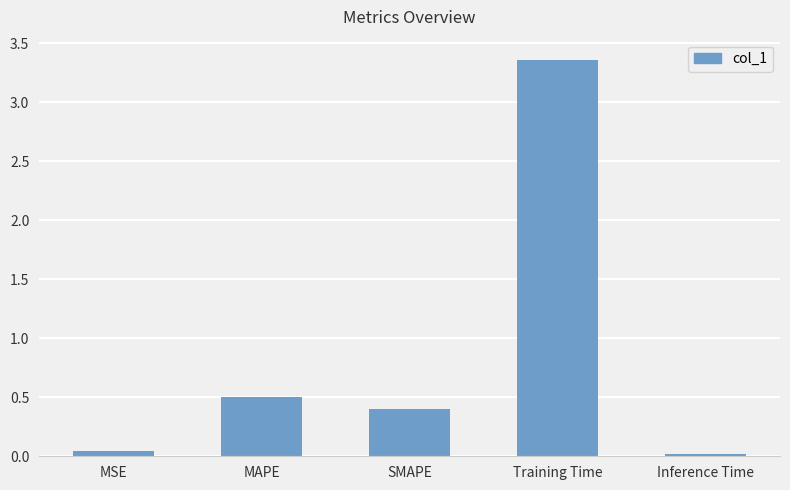

Is it true that the value at MAPE is 0.2?

False